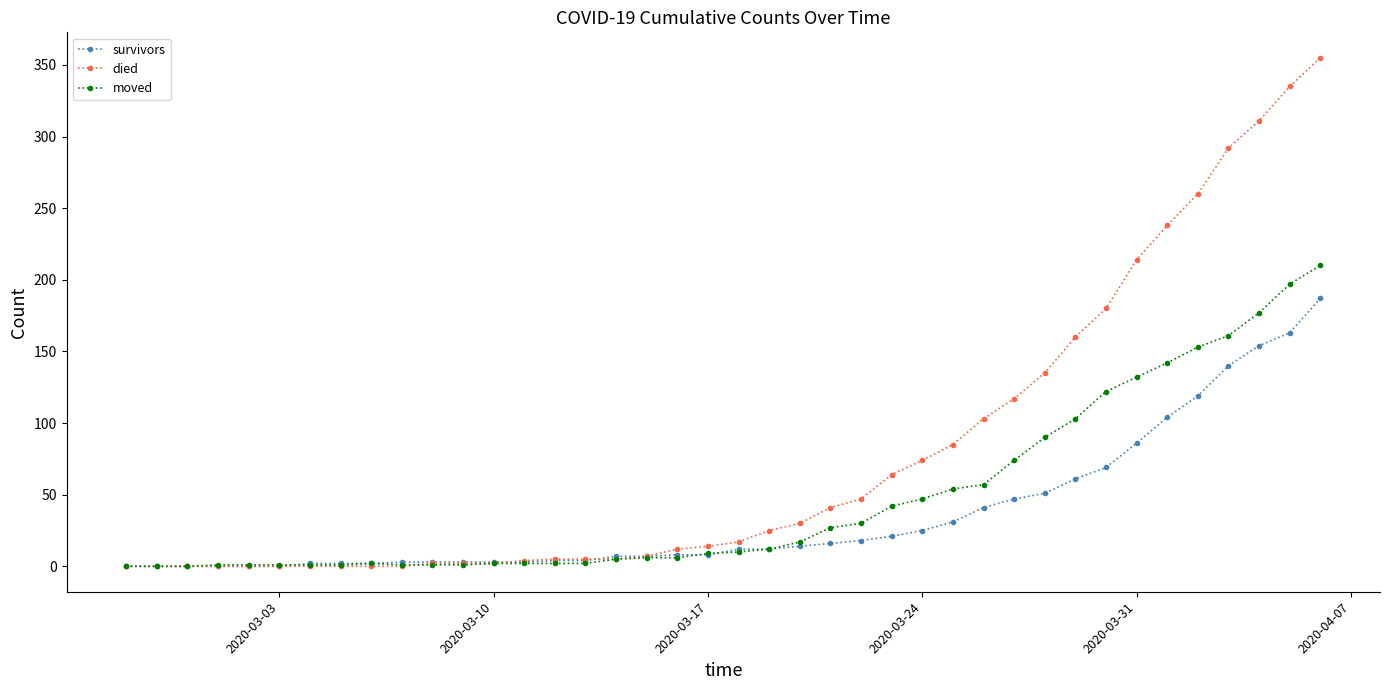

Rank the series by their average value, from lowest to highest.

survivors, moved, died